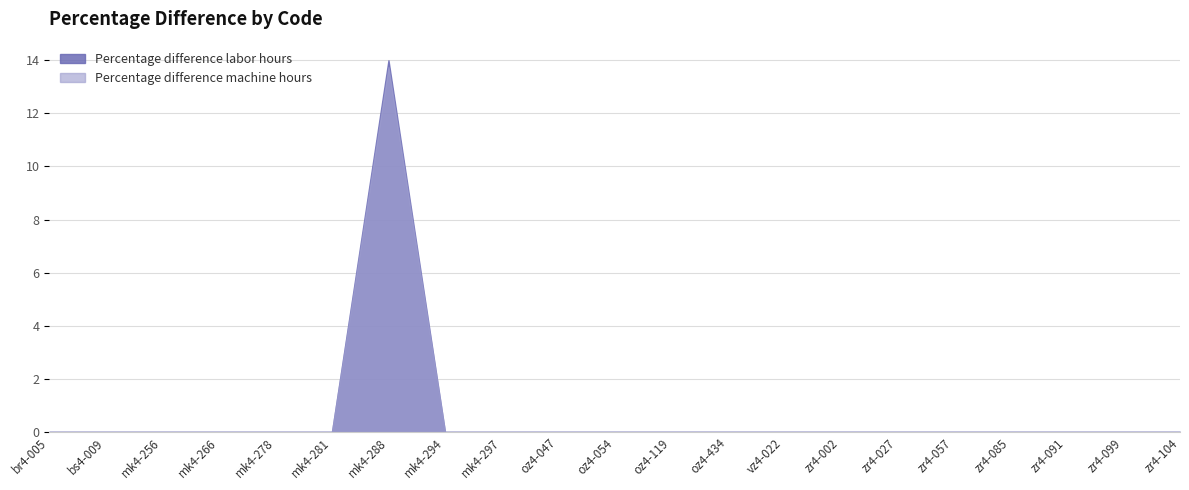

What is the difference between the maximum and minimum values in the Percentage difference machine hours series?

13.7